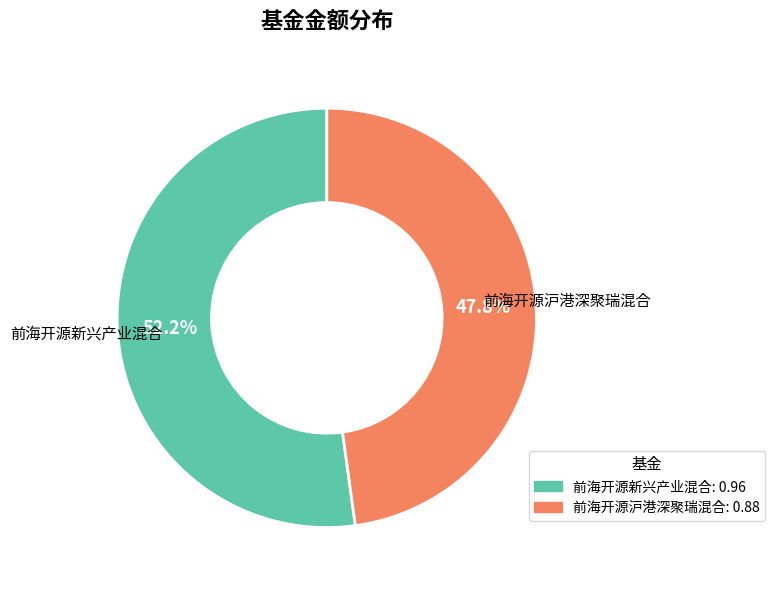

To the nearest percent, what percentage of the pie is 前海开源新兴产业混合?

52%